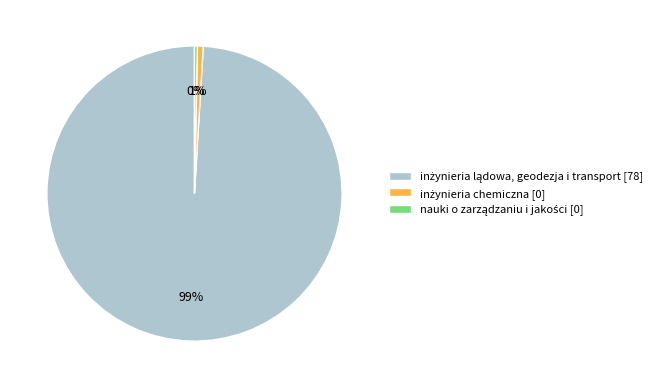

Is there any slice that represents more than half of the pie?

Yes